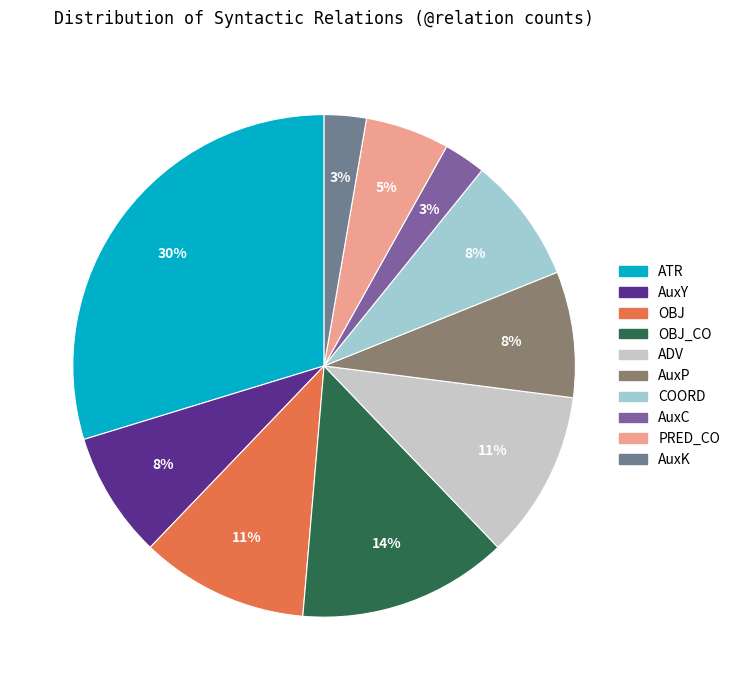

Is there any slice that represents more than half of the pie?

No